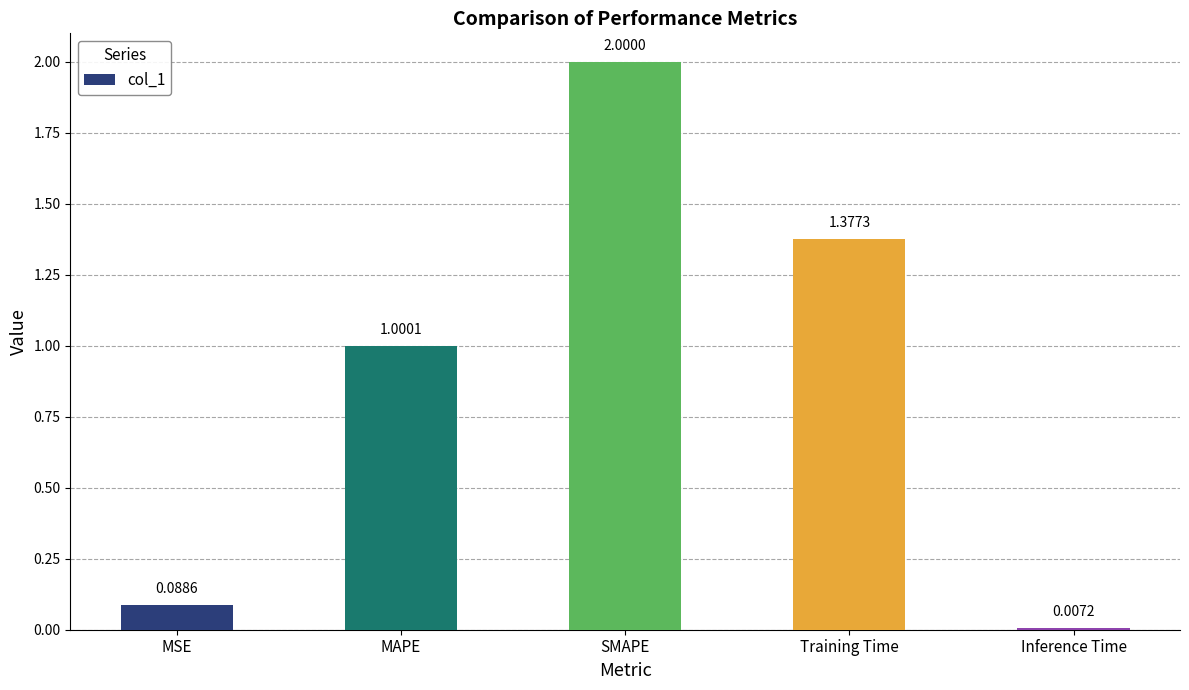

What is the change in value from SMAPE to Training Time?

-0.6